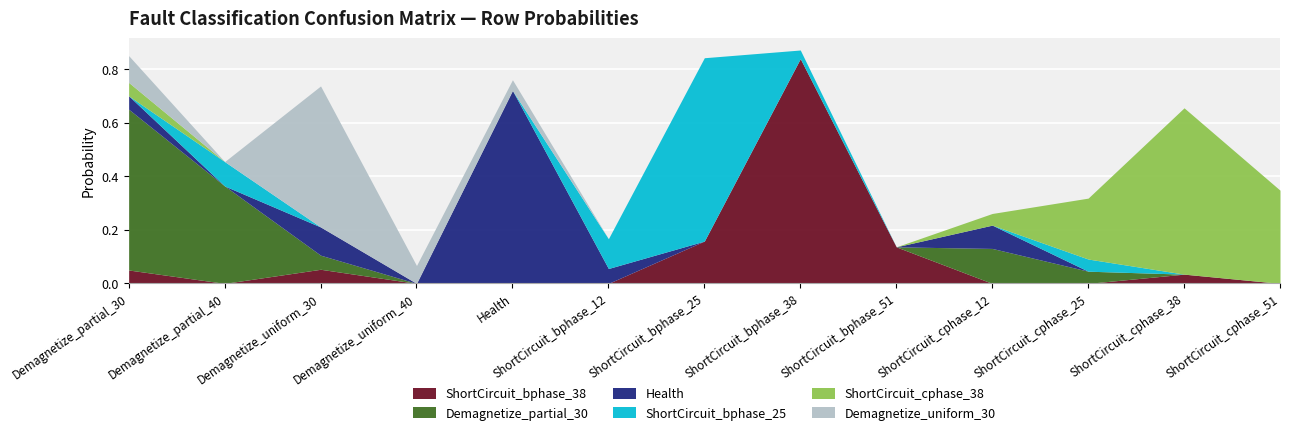

Which series has the largest range (max minus min)?

ShortCircuit_bphase_38